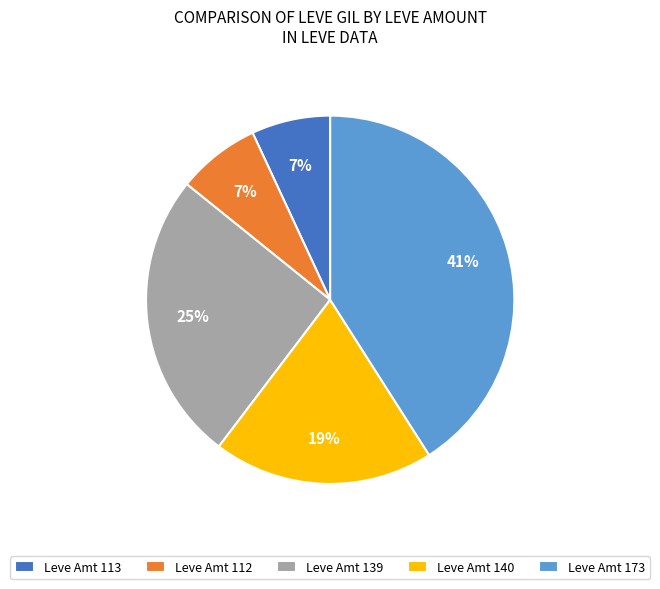

To the nearest percent, what portion does Leve Amt 112 represent?

7%